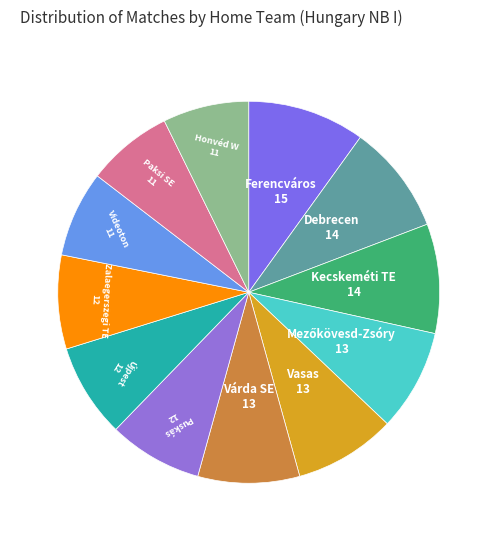

True or false: Honvéd W accounts for 7% of the total.

True